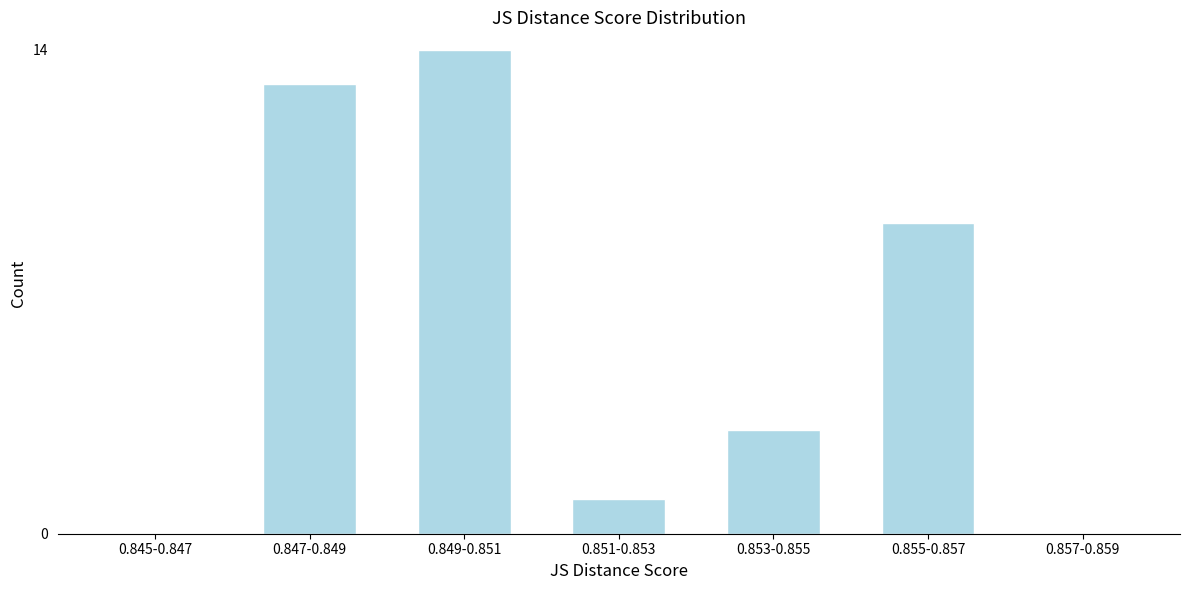

Reading left to right, transcribe all the data shown in this chart.

0.845-0.847=0	0.847-0.849=13	0.849-0.851=14	0.851-0.853=1	0.853-0.855=3	0.855-0.857=9	0.857-0.859=0